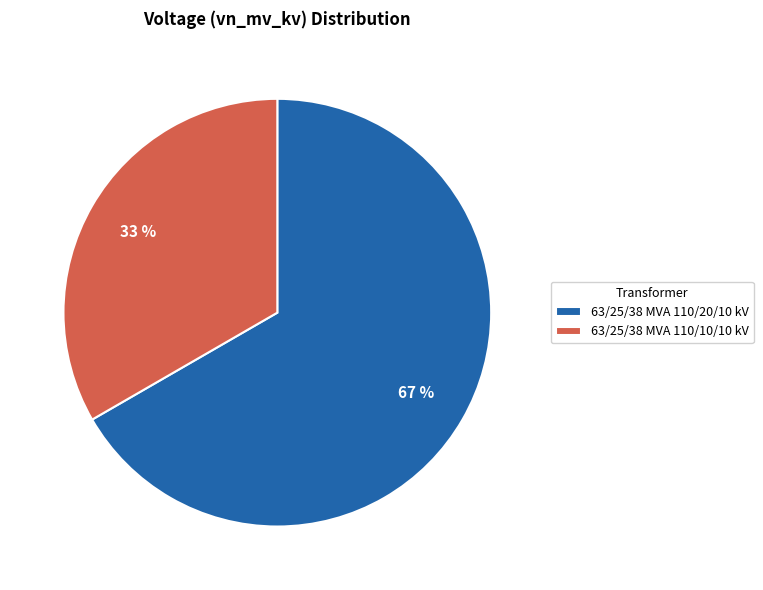

What is the largest slice in the pie chart?

63/25/38 MVA 110/20/10 kV